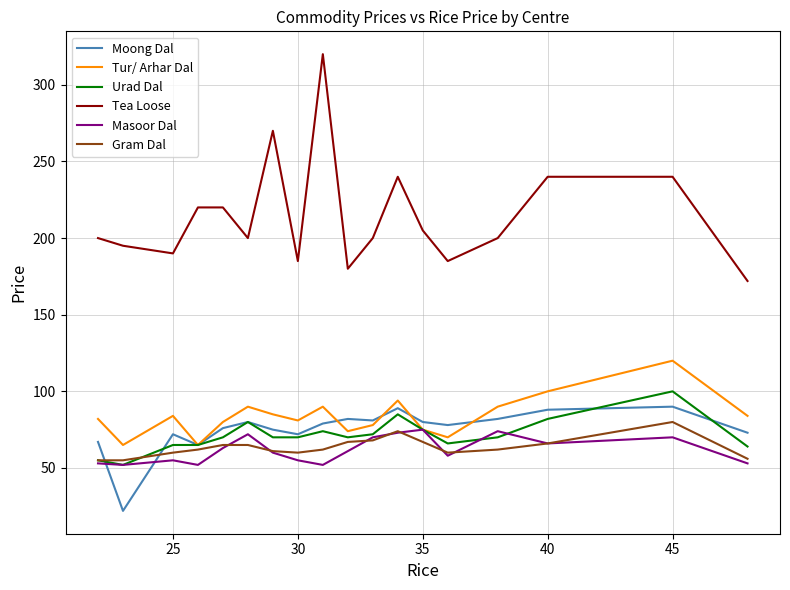

True or false: Tea Loose and Gram Dal cross at least once.

False